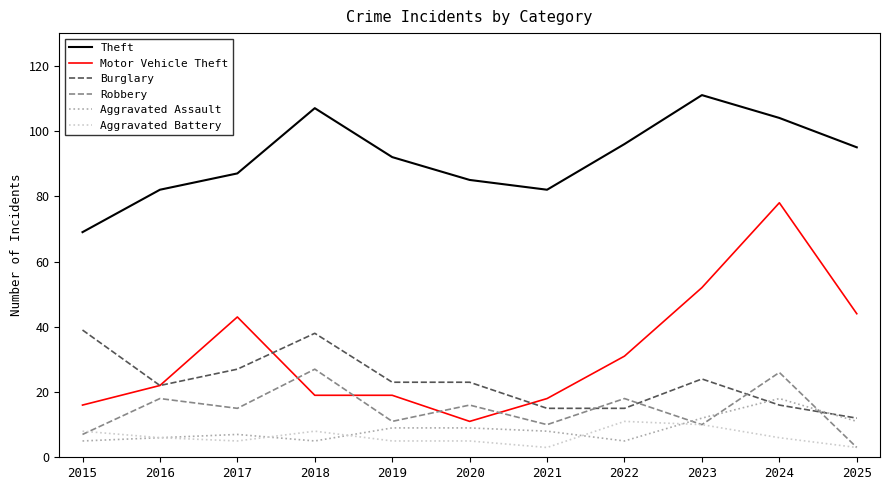

What is the minimum value for Burglary?

12